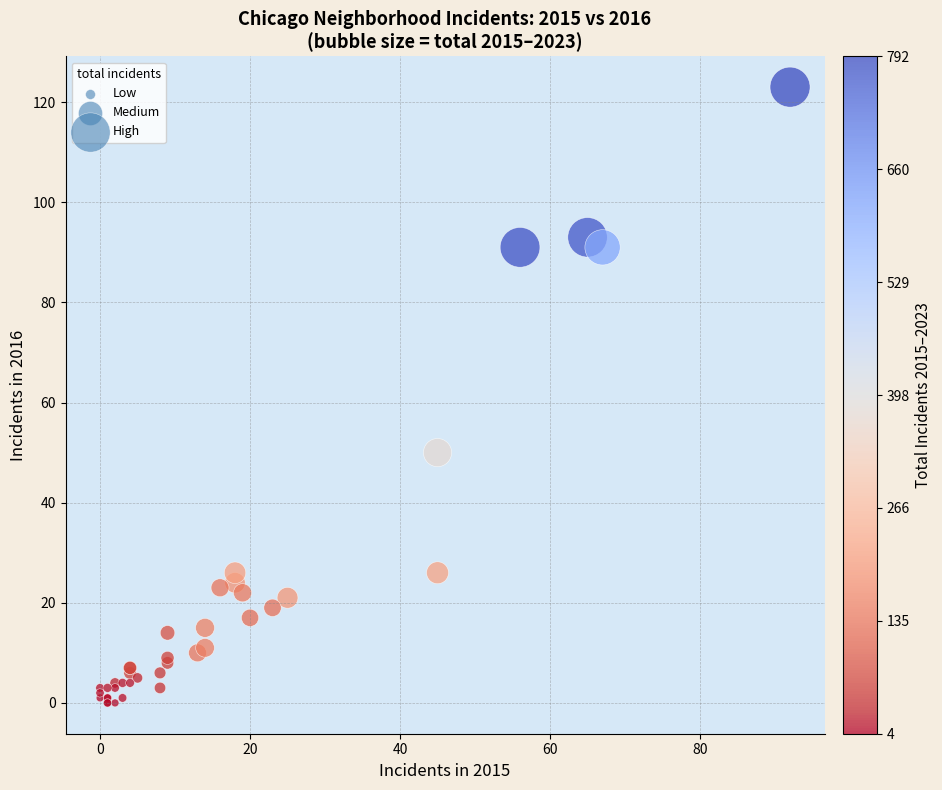

What Y value in the scatter plot is closest to 61?

50